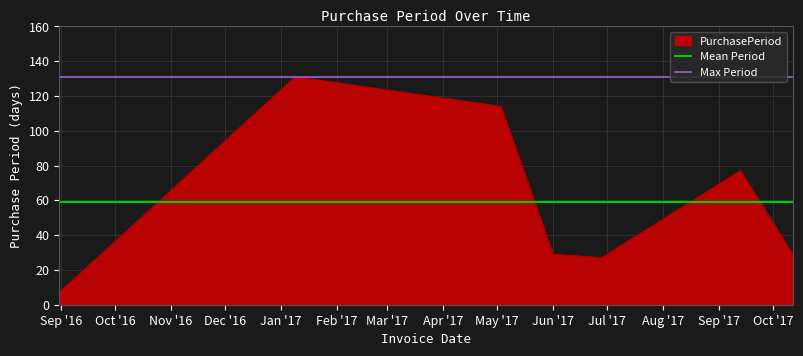

At which label does Max Period reach its peak?

Sep '16